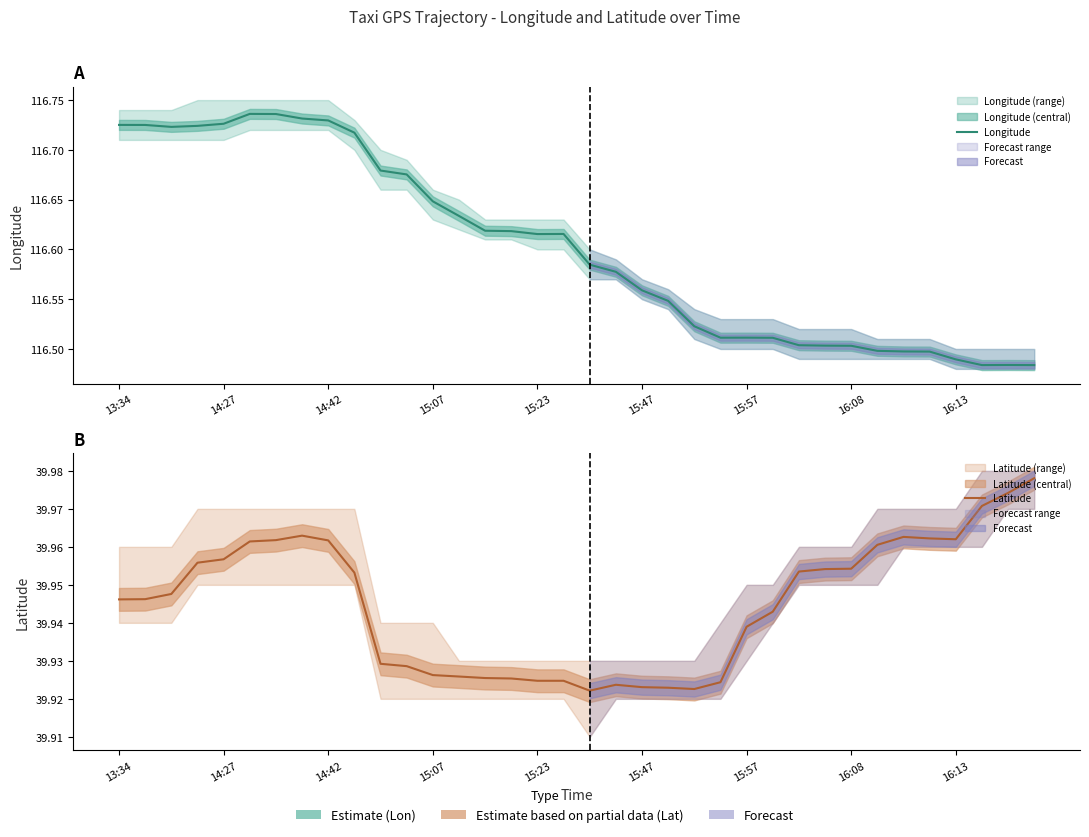

True or false: Latitude and Longitude intersect in this chart.

False